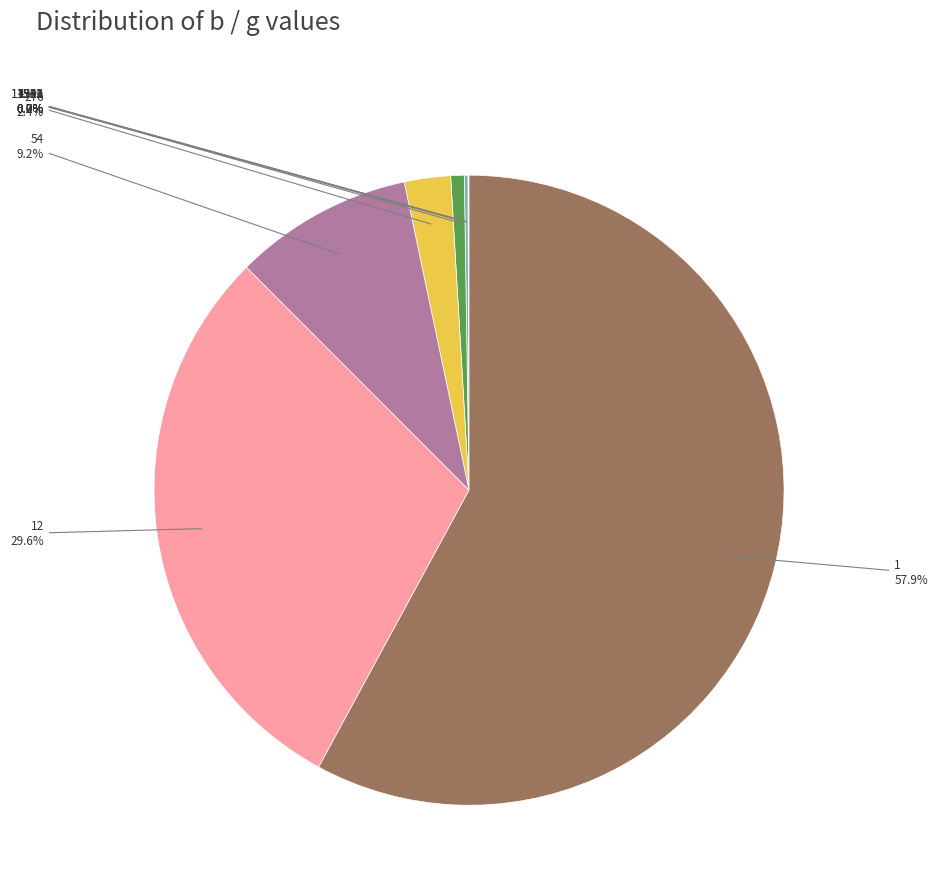

Is there a majority slice in this chart?

Yes